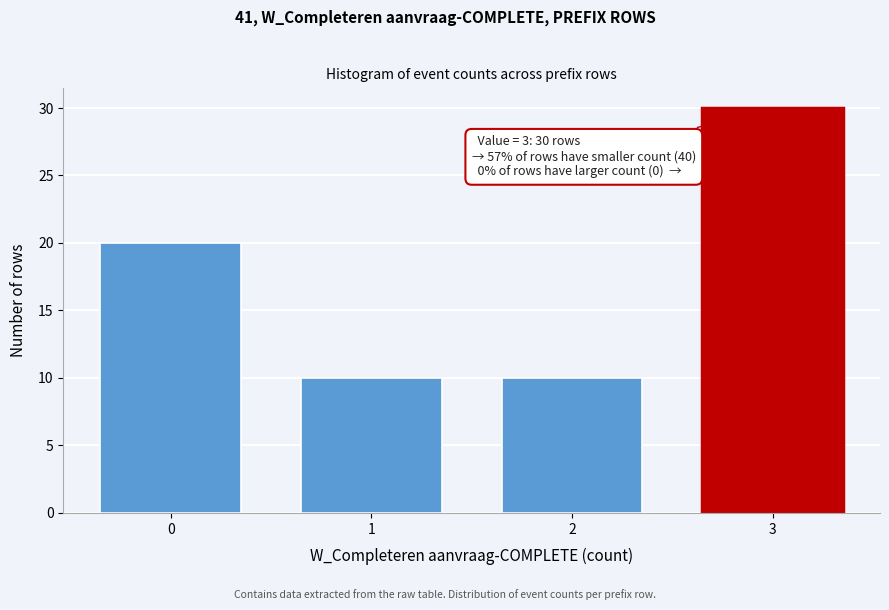

Which range on the x-axis has the tallest bar?

2.5 to 3.5